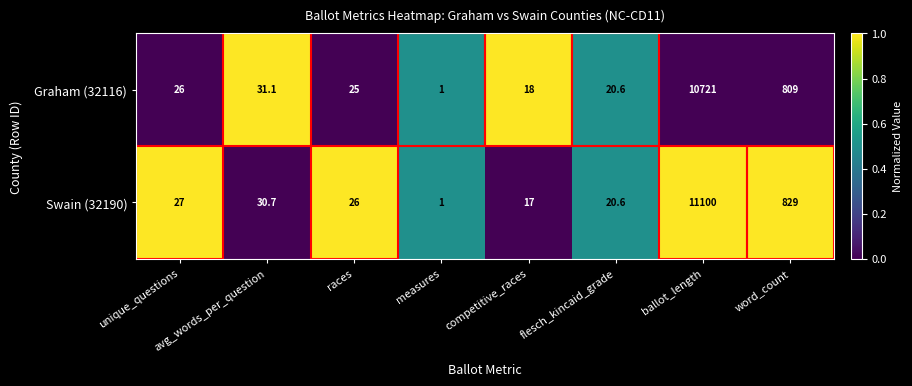

At which label is Graham (32116) closest to 5361?

word_count